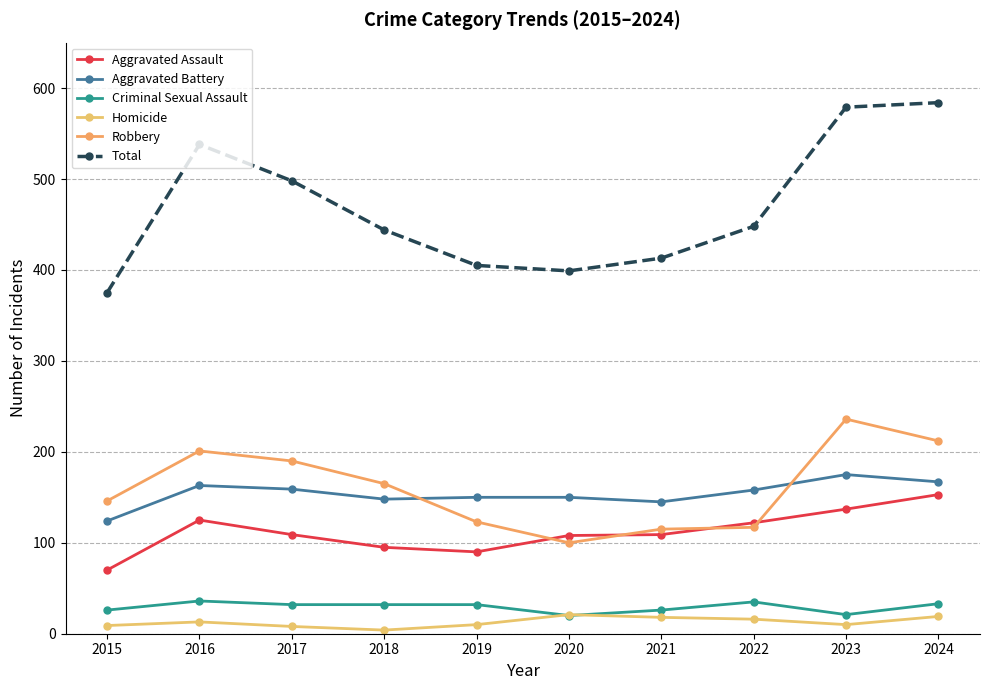

How many values in the Total series are below 448?

5